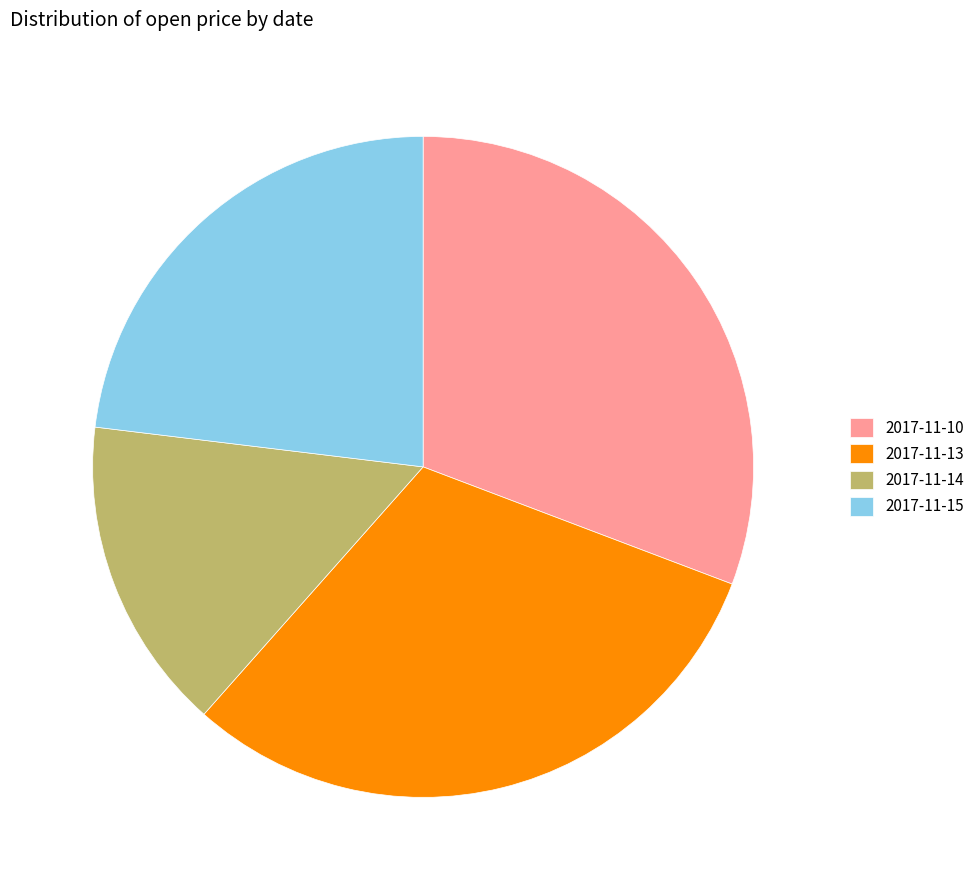

How many slices are in this pie chart?

4